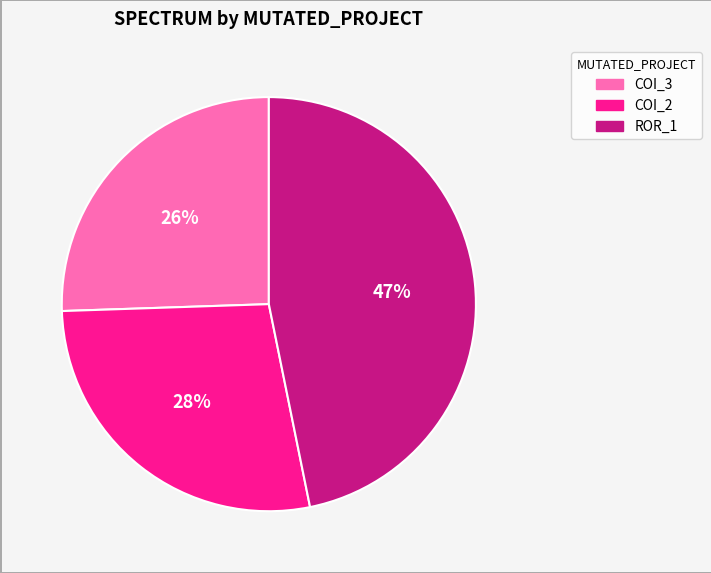

To the nearest percent, what is the average slice percentage?

33%